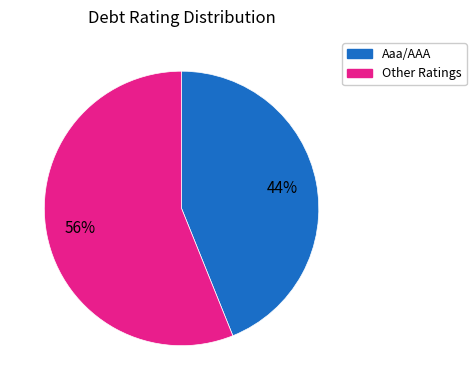

To the nearest percent, what is the average slice percentage?

50%